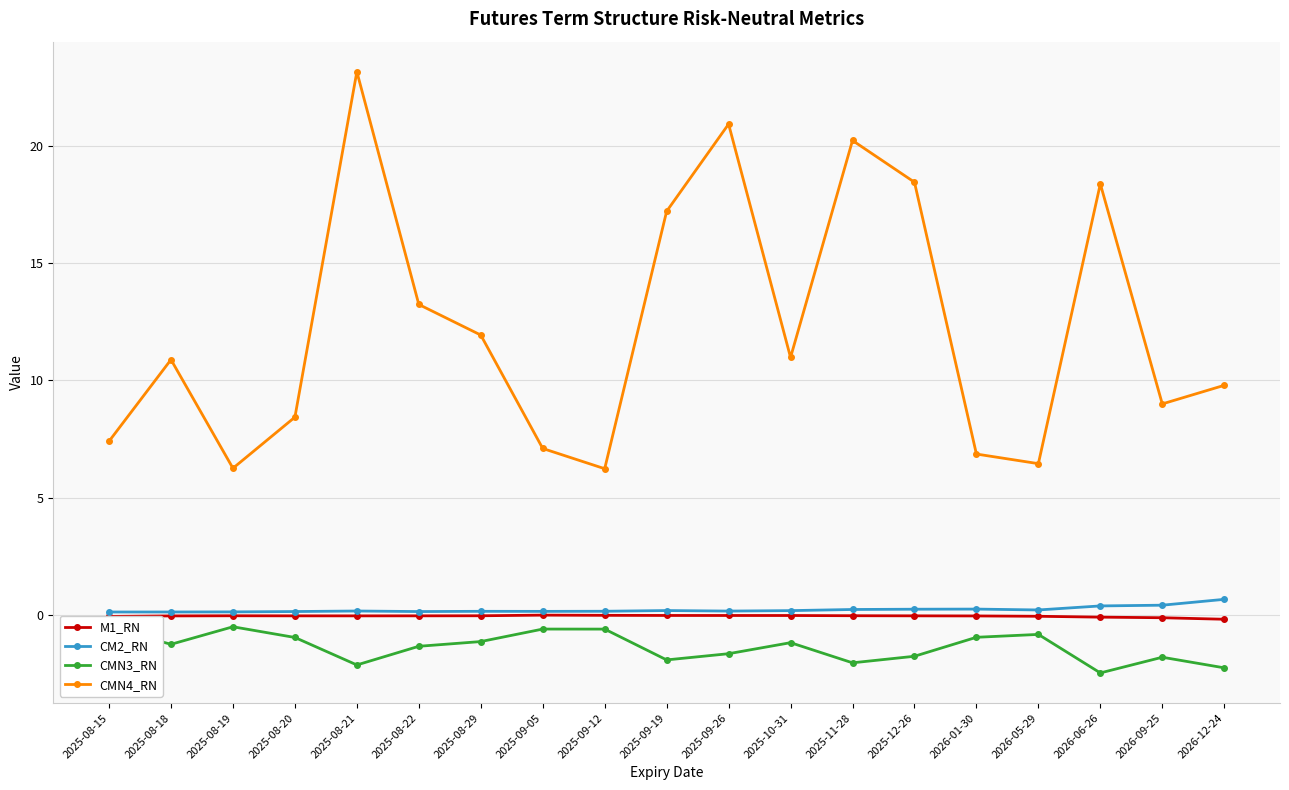

Which series has the widest spread of values?

CMN4_RN